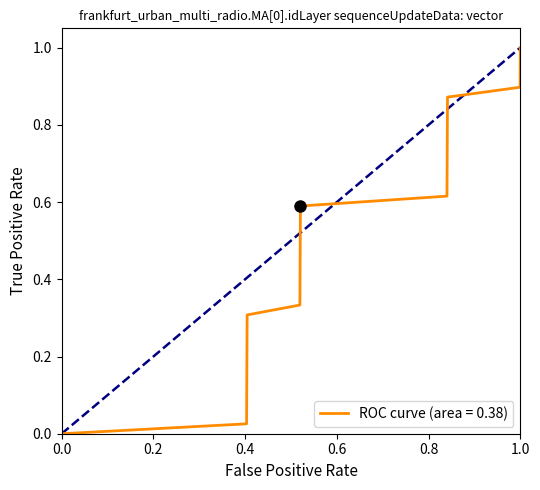

How many lines are shown in the chart?

1